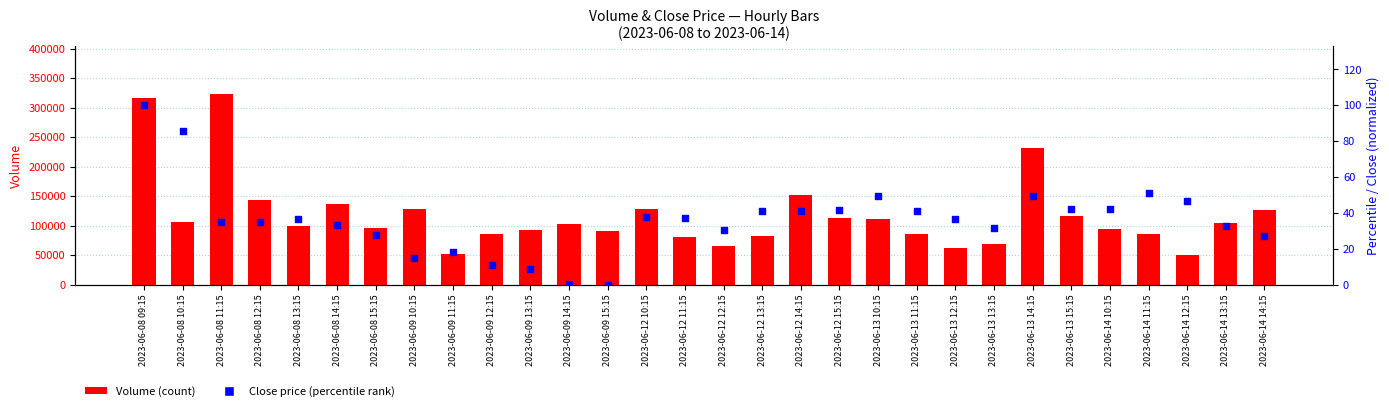

Which series contains the lowest Y value?

Close (percentile)